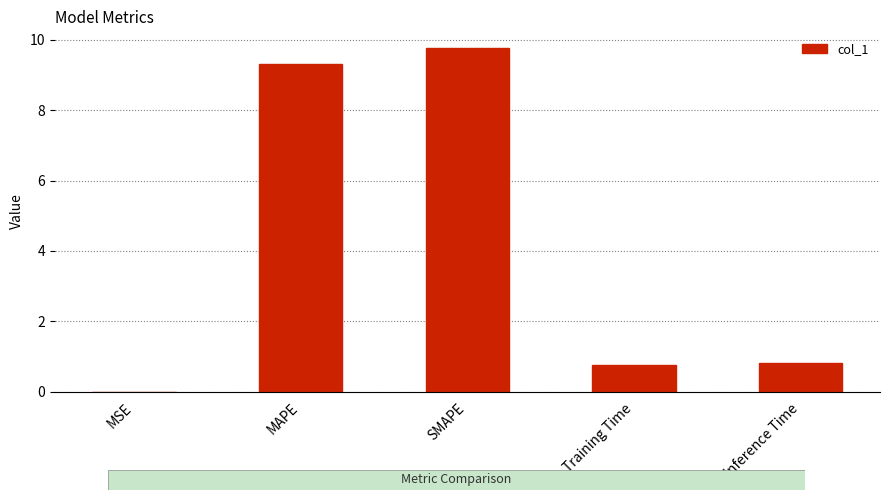

Which category has the highest value across all series?

SMAPE